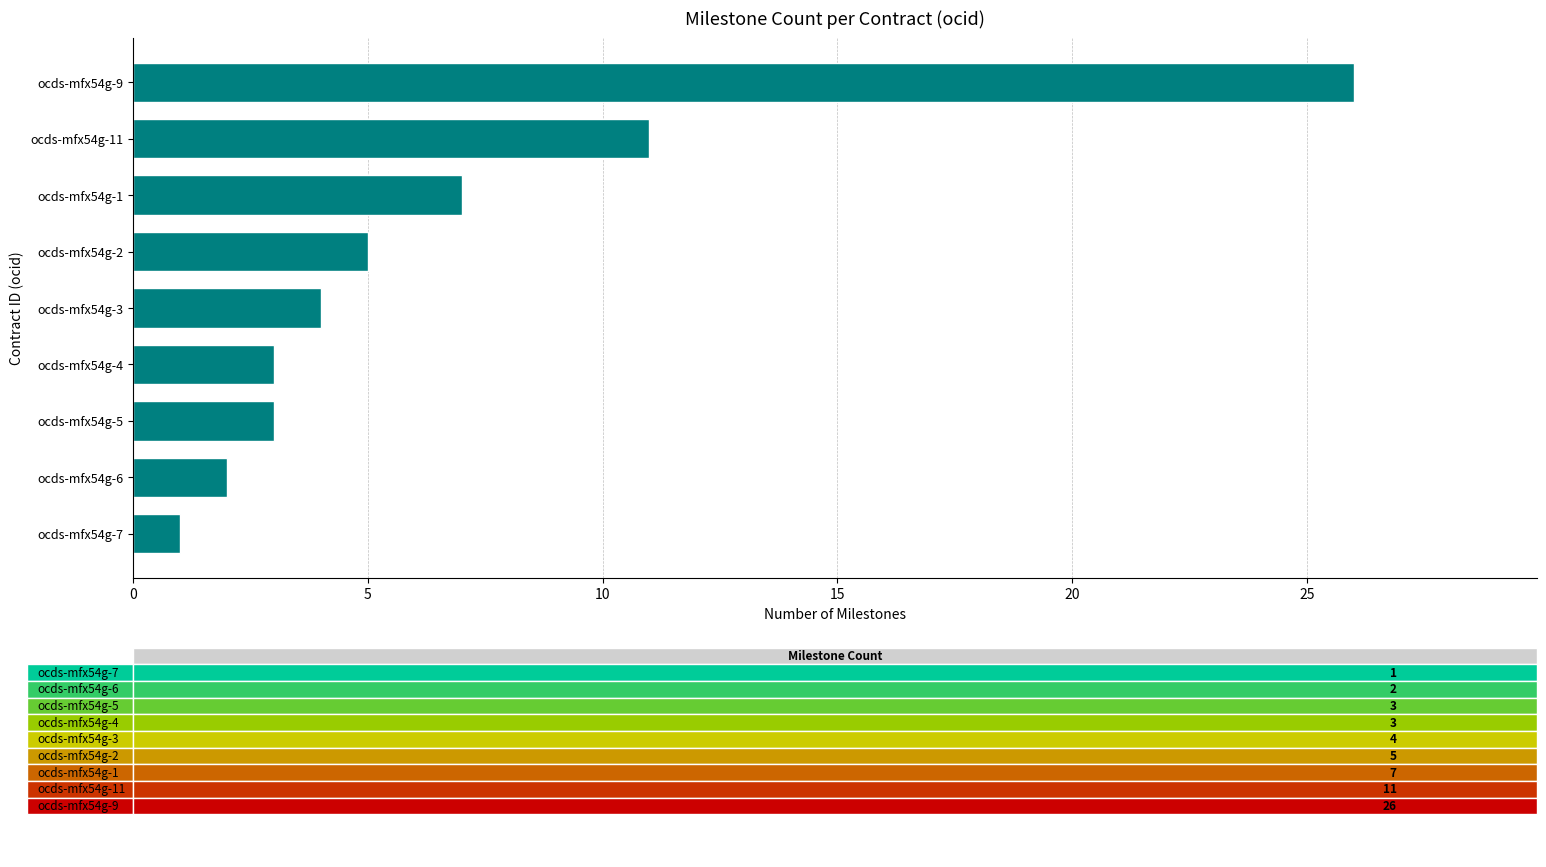

Are the bars grouped side by side (vs. stacked)?

No